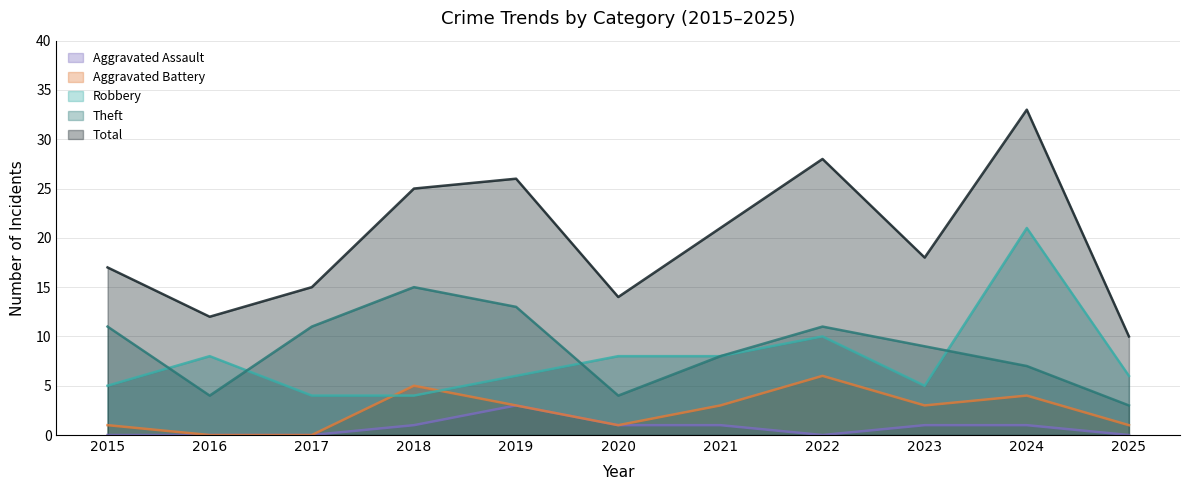

At how many categories does at least one series exceed 16?

7